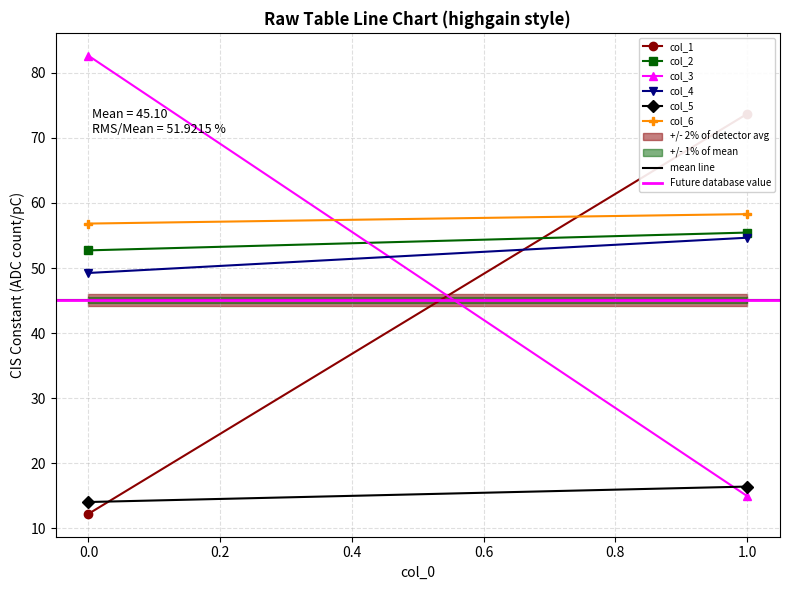

How many values in the col_4 series are below 54?

1